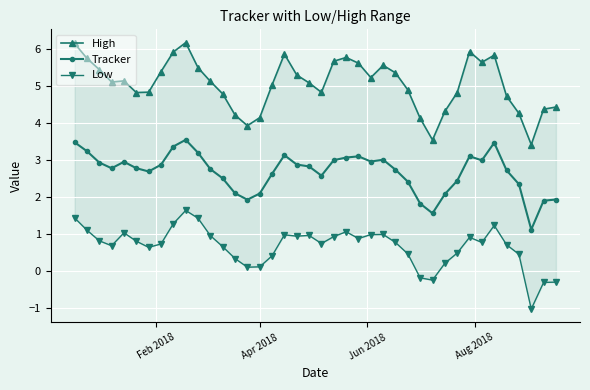

What is the highest value of the Tracker series?

3.5